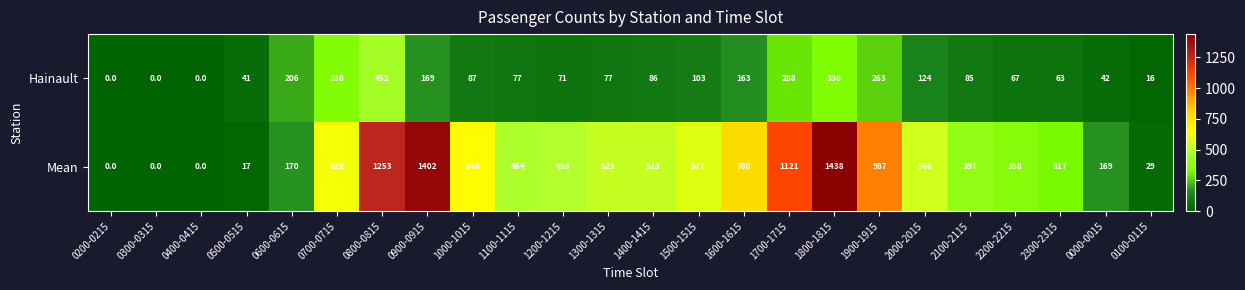

At which category is the sum across all series the highest?

1800-1815